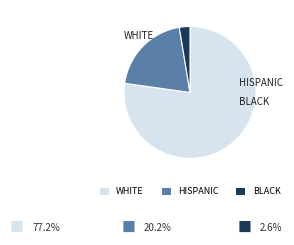

Rank the categories by value from highest to lowest.

WHITE, HISPANIC, BLACK